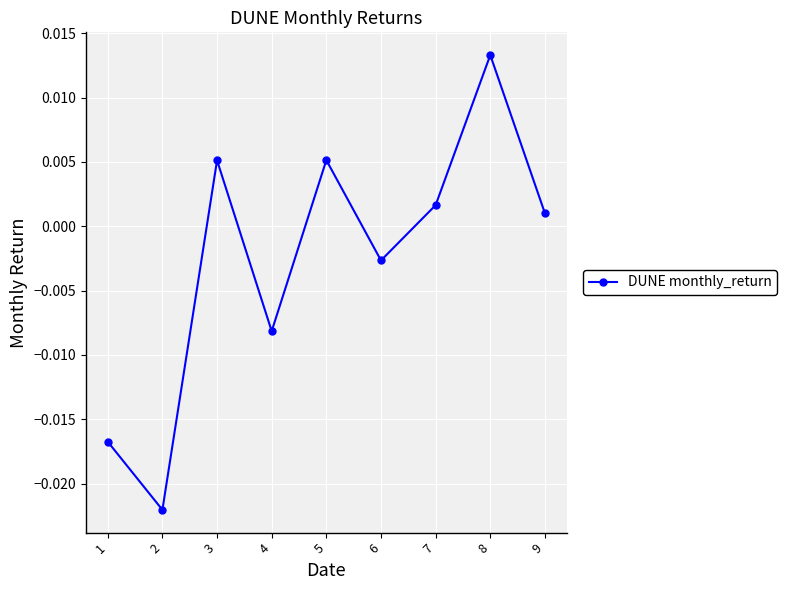

Which has a higher value, 1 or 5?

5